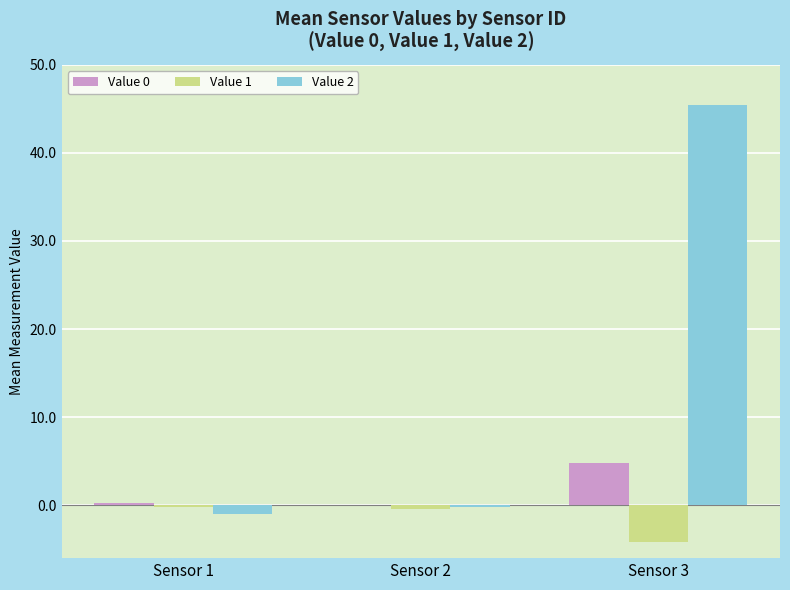

What is the approximate value of Value 1 at Sensor 3?

-4.2